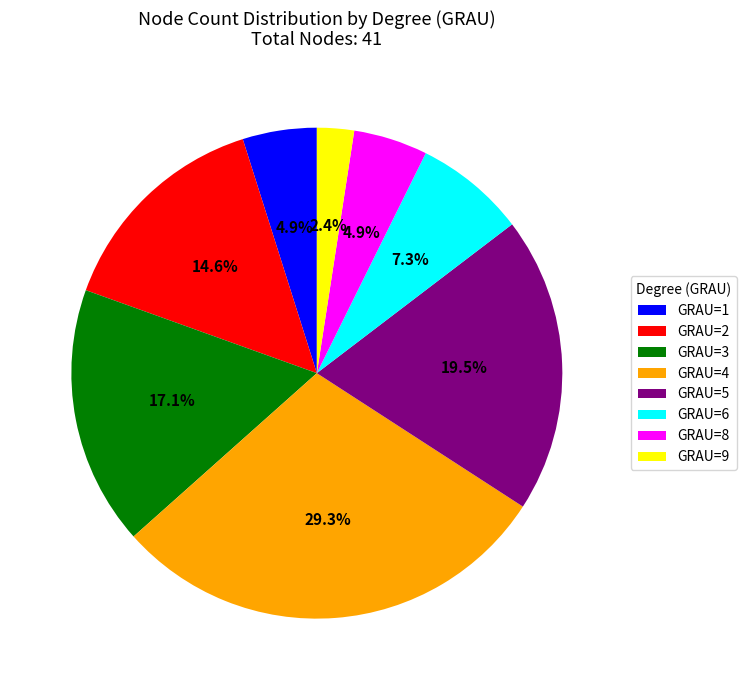

Combined, do GRAU=4 and GRAU=6 account for over 50%?

No